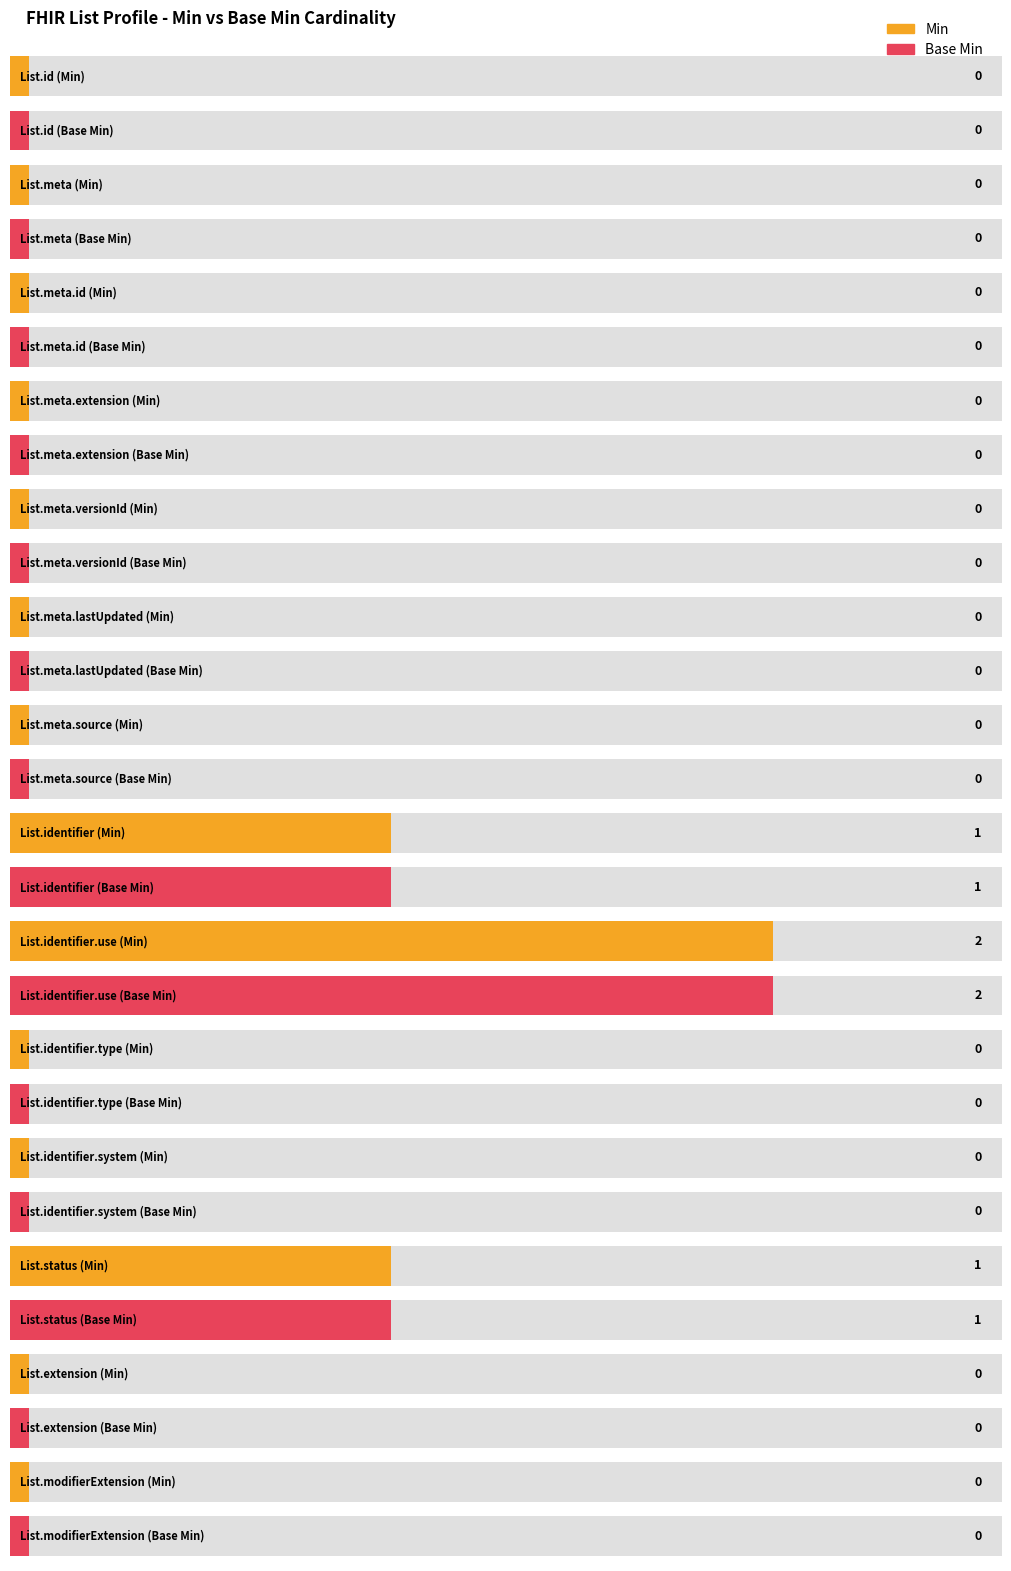

At how many categories does at least one series exceed 1?

1